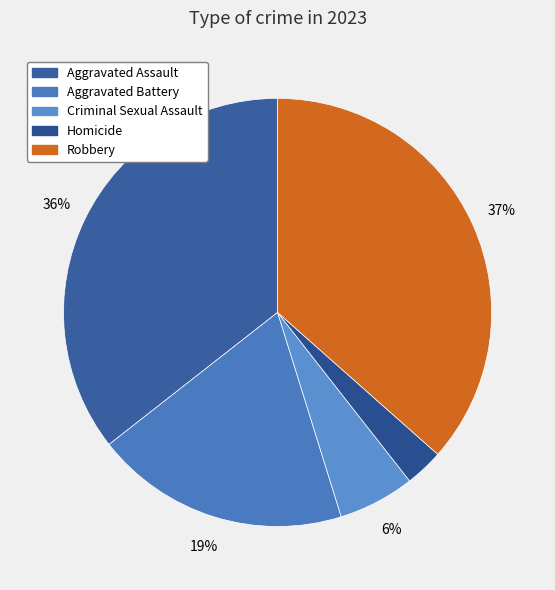

How many slices are in this pie chart?

5